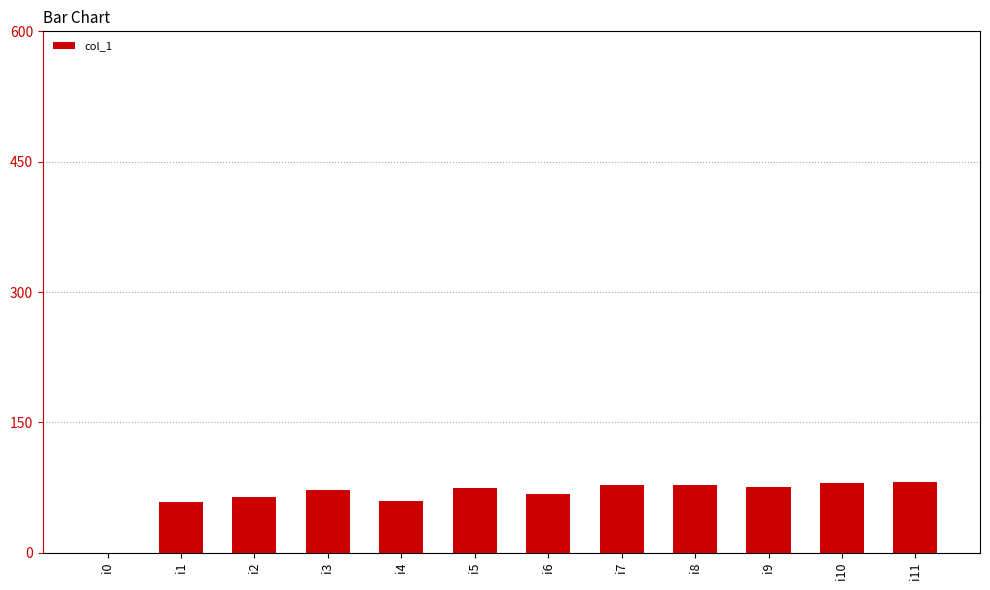

The value at i6 is 68. True or false?

True